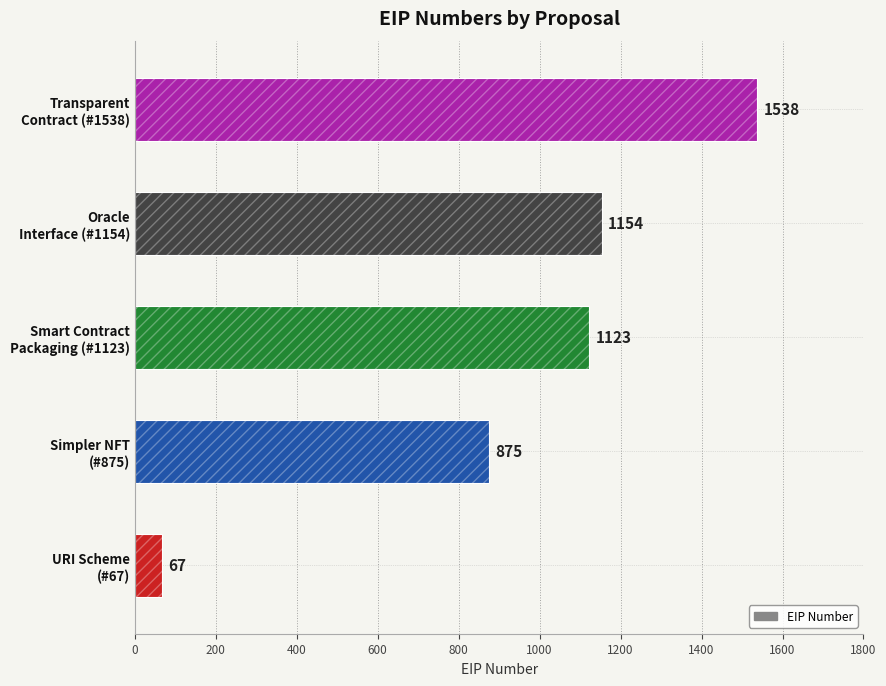

True or false: the data shows 585 at Smart Contract Packaging (#1123).

False